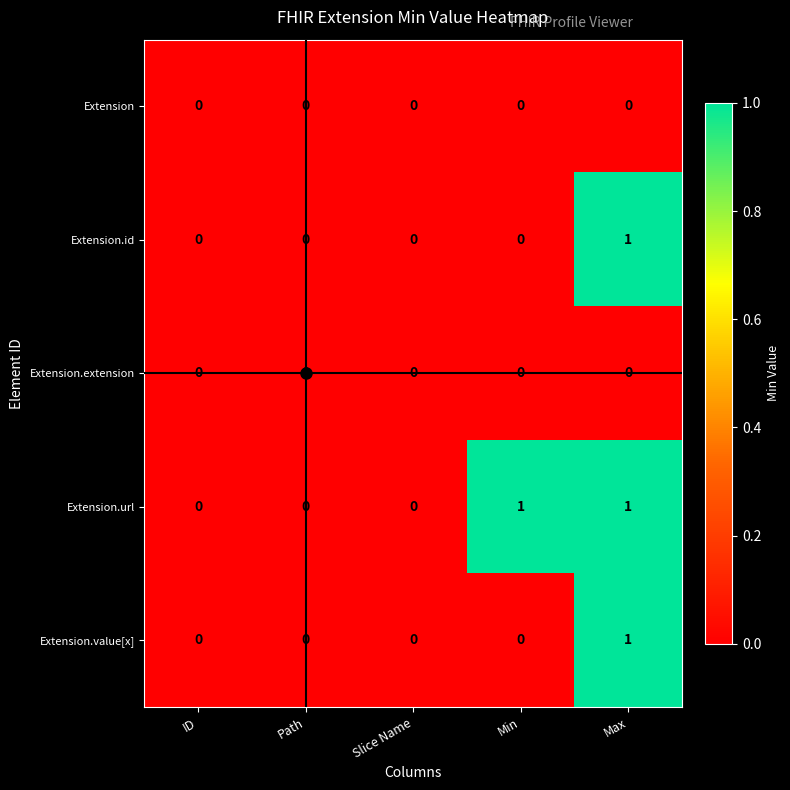

How many categories are shown in the chart?

5